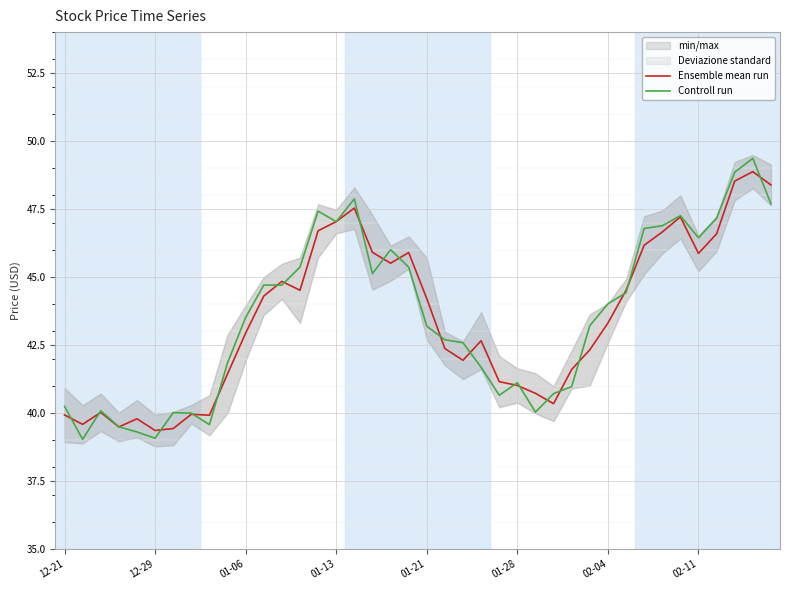

The Controll run series shows 10.1 at 01-13. True or false?

False